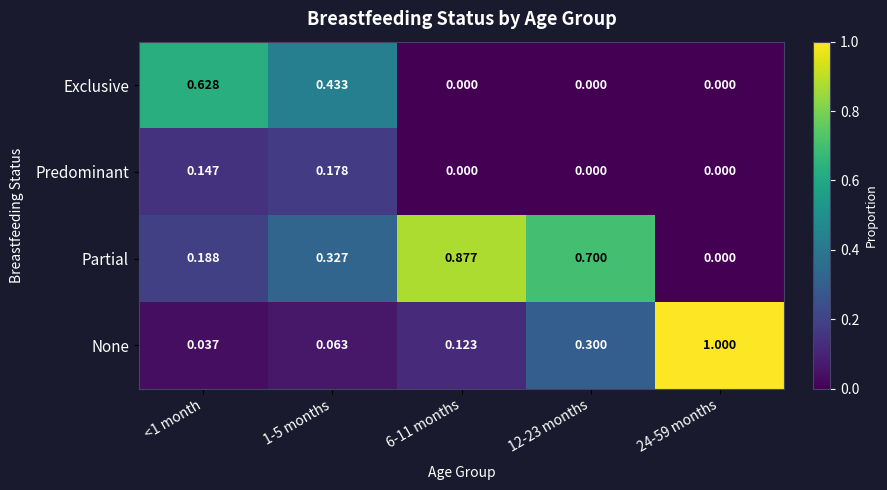

Rank the series by their maximum value, from highest to lowest.

None, Partial, Exclusive, Predominant